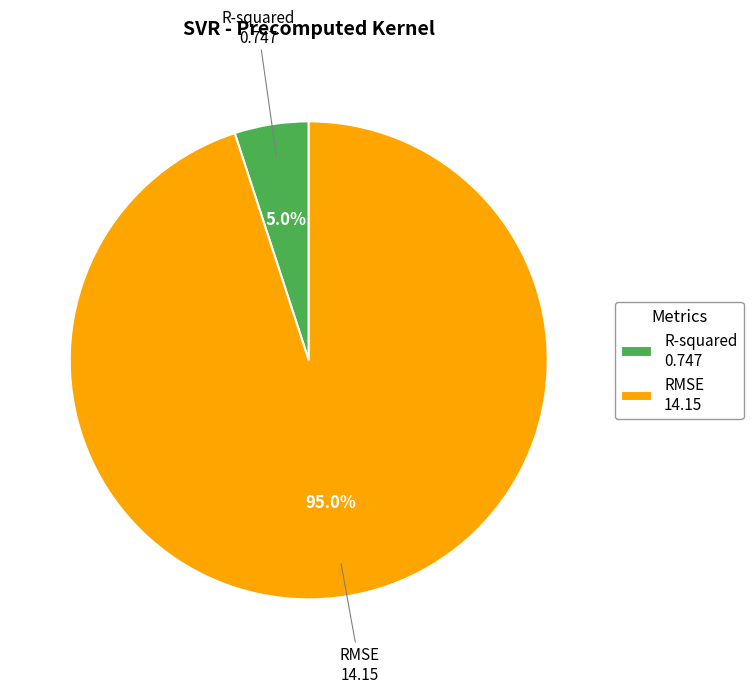

What is the smallest slice in the pie chart?

R-squared